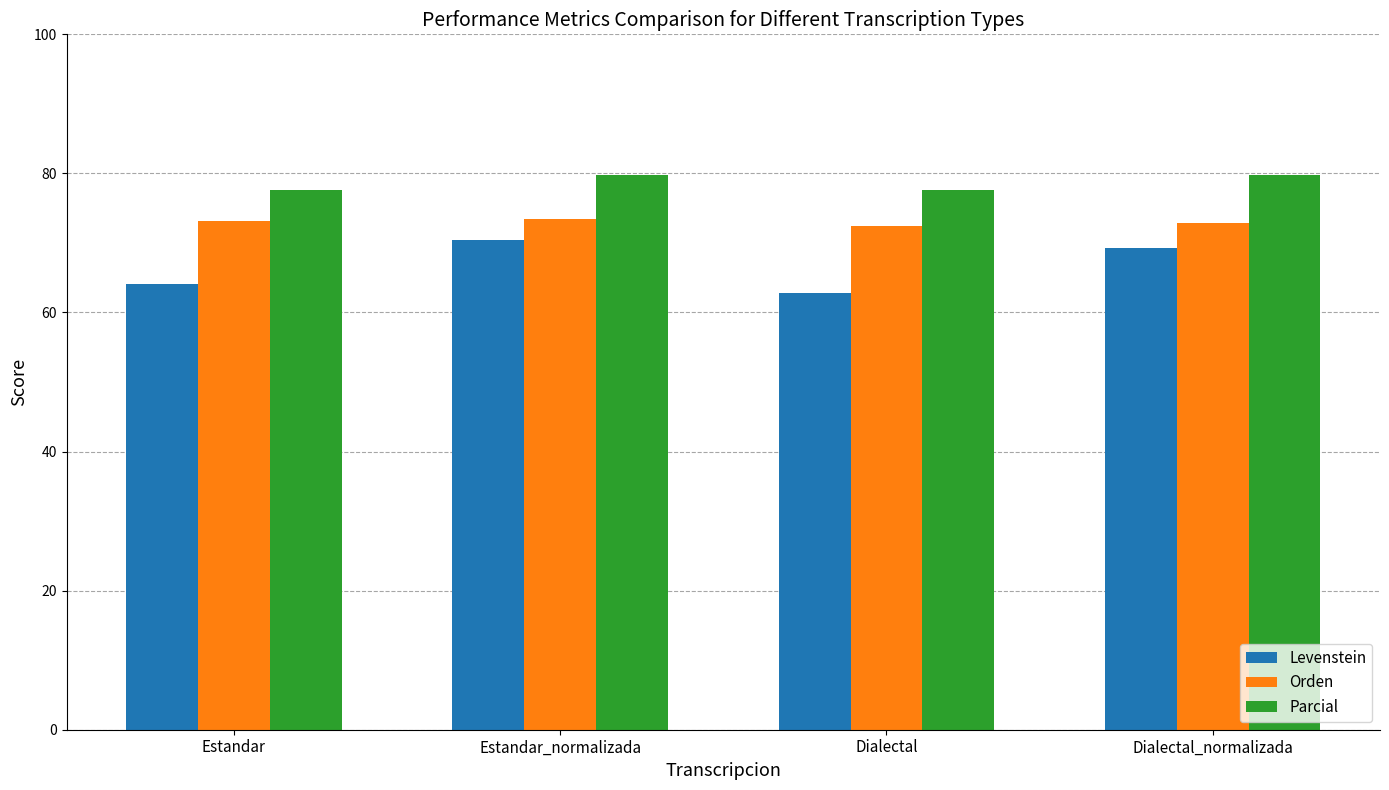

List the series in order of their overall mean, lowest first.

Levenstein, Orden, Parcial